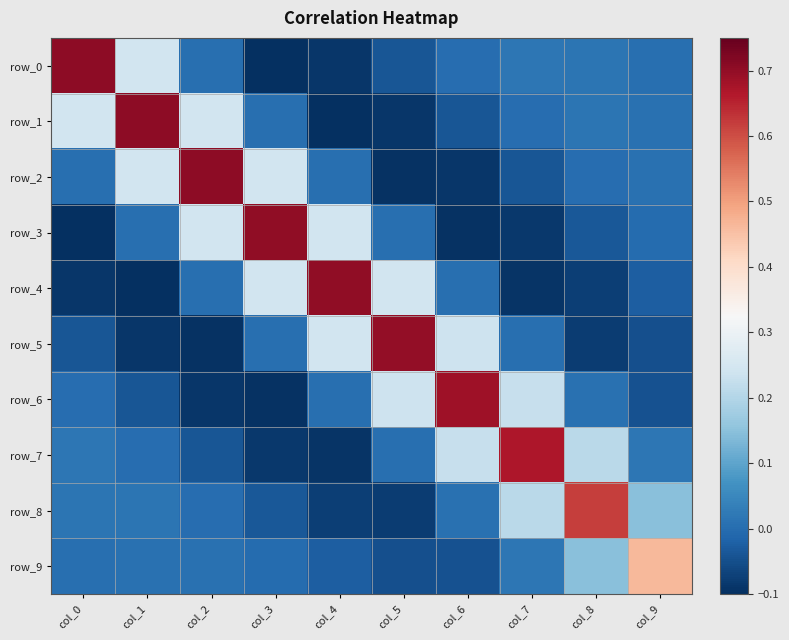

Rank the series at col_8 from lowest to highest value.

row_5, row_4, row_3, row_2, row_6, row_0, row_1, row_9, row_7, row_8